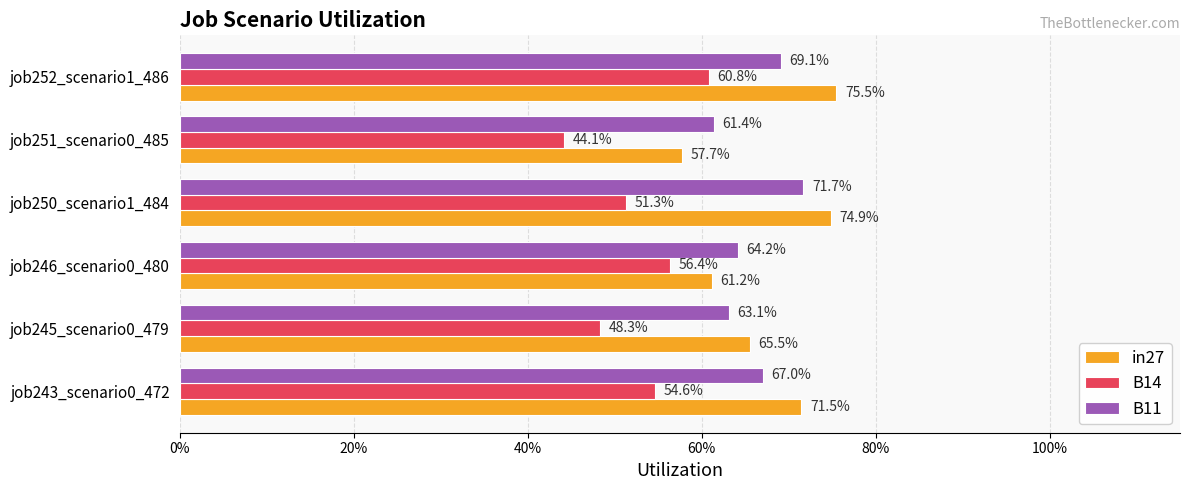

What are all the series names shown in the legend?

in27, B14, B11